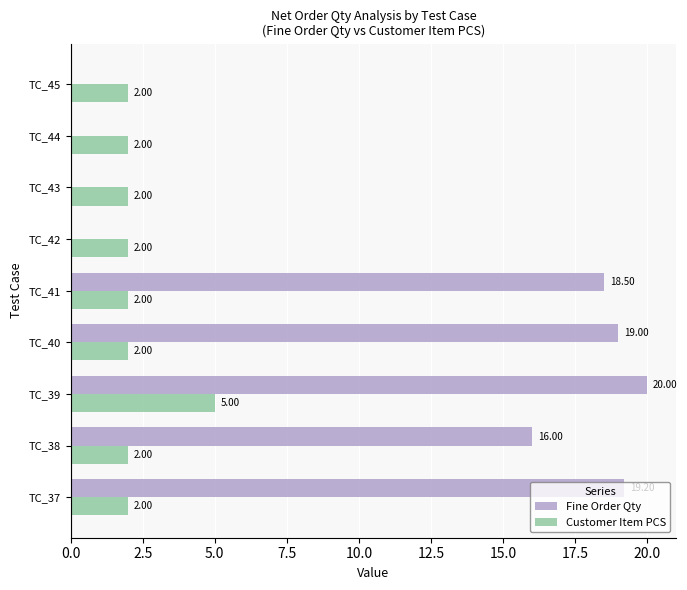

What is the total value across all series at TC_40?

21.0